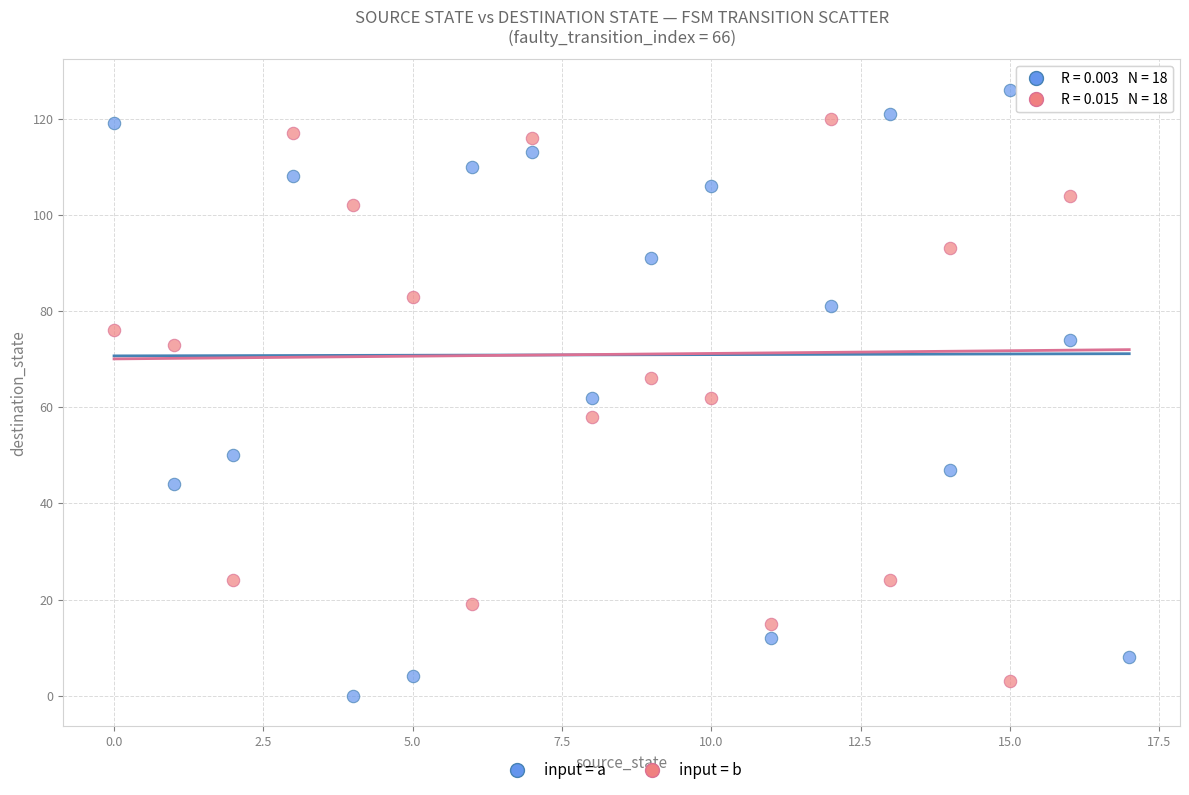

Across all data points, what is the range of Y values (max minus min)?

126